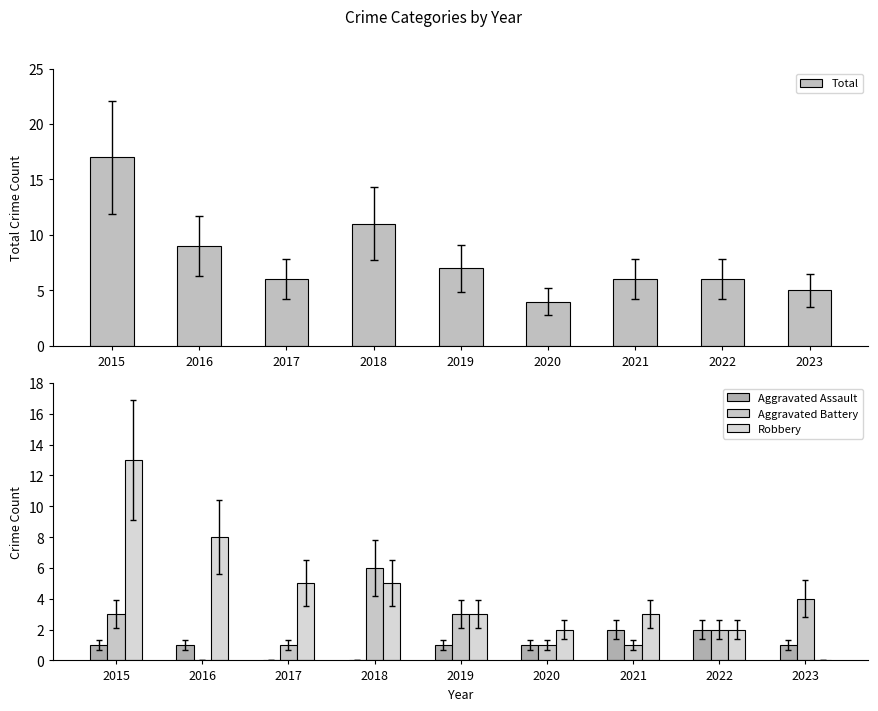

Where does the Robbery series first go above 3?

2015